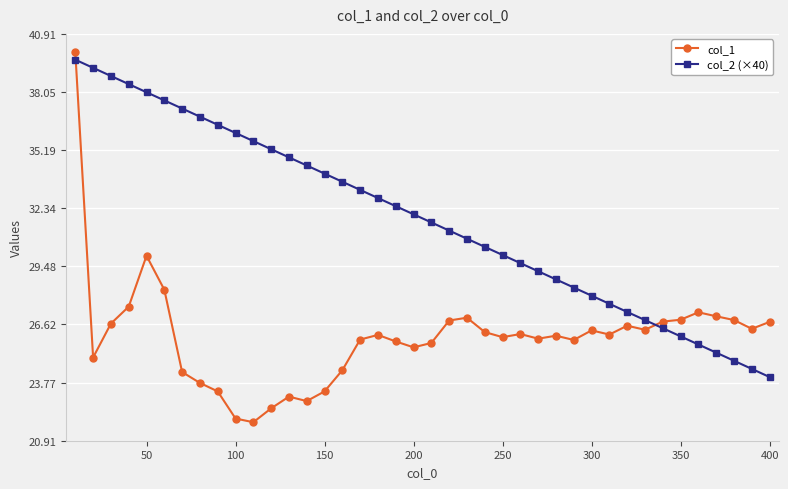

What is the smallest value displayed?

21.8